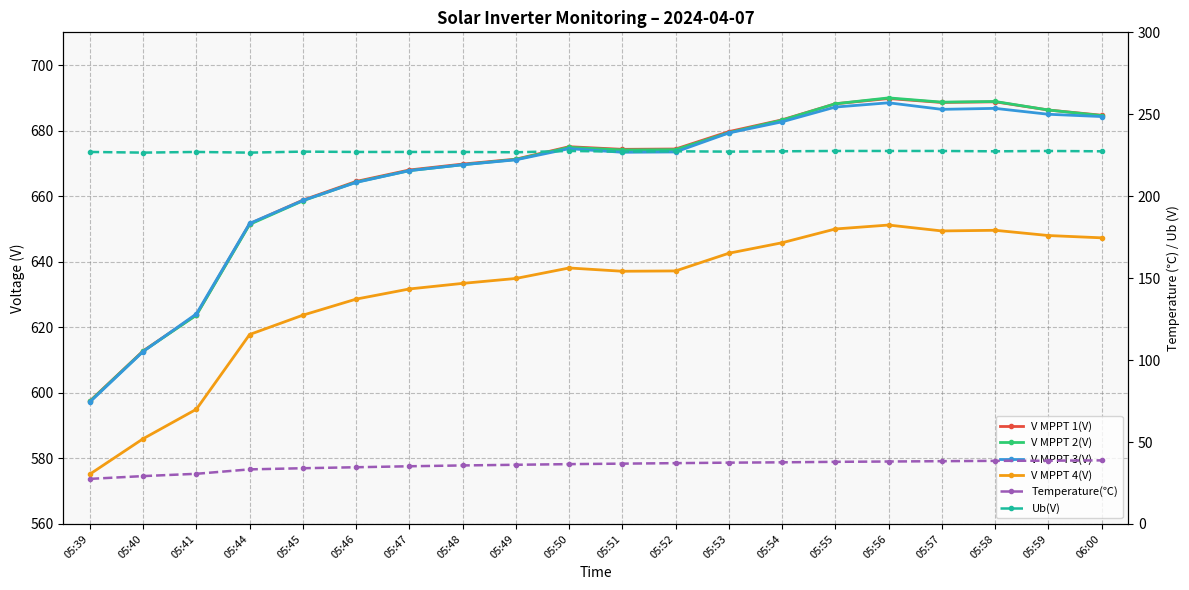

What is the difference between the highest and lowest values at 05:58?

650.4